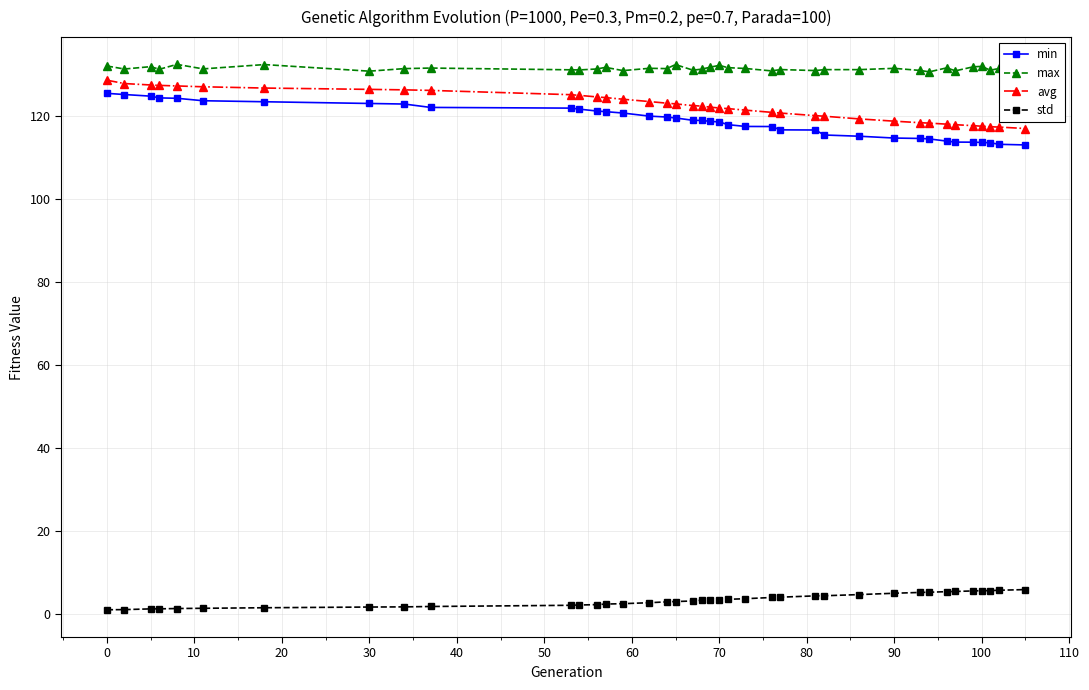

What is the average value of the min series?

118.9